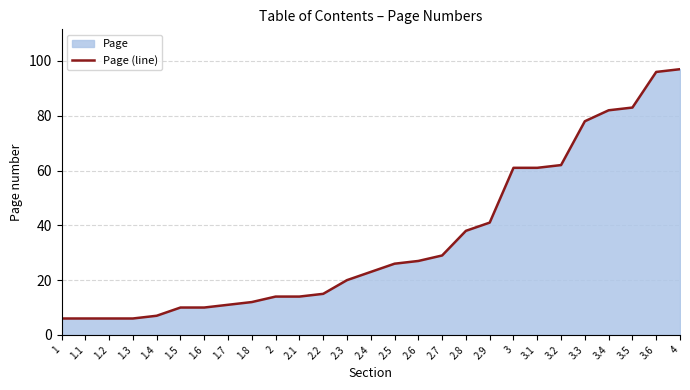

Reading left to right, transcribe all the data shown in this chart.

6	6	6	6	7	10	10	11	12	14	14	15	20	23	26	27	29	38	41	61	61	62	78	82	83	96	97